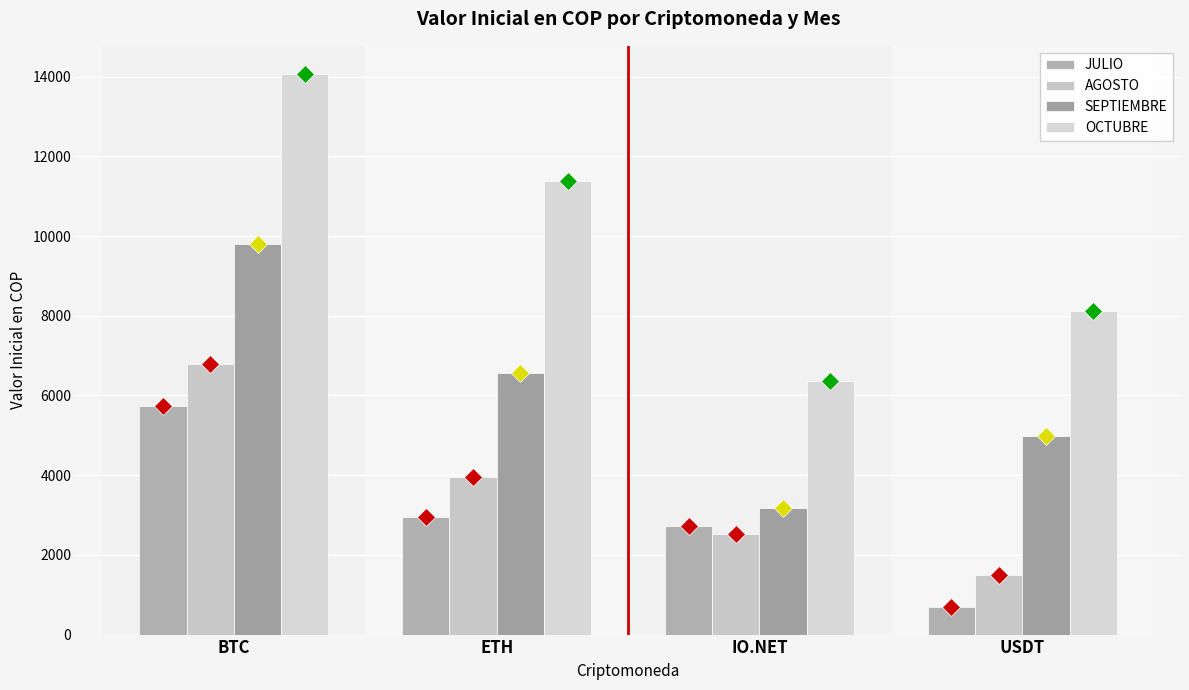

Which has a higher value, IO.NET or BTC?

BTC